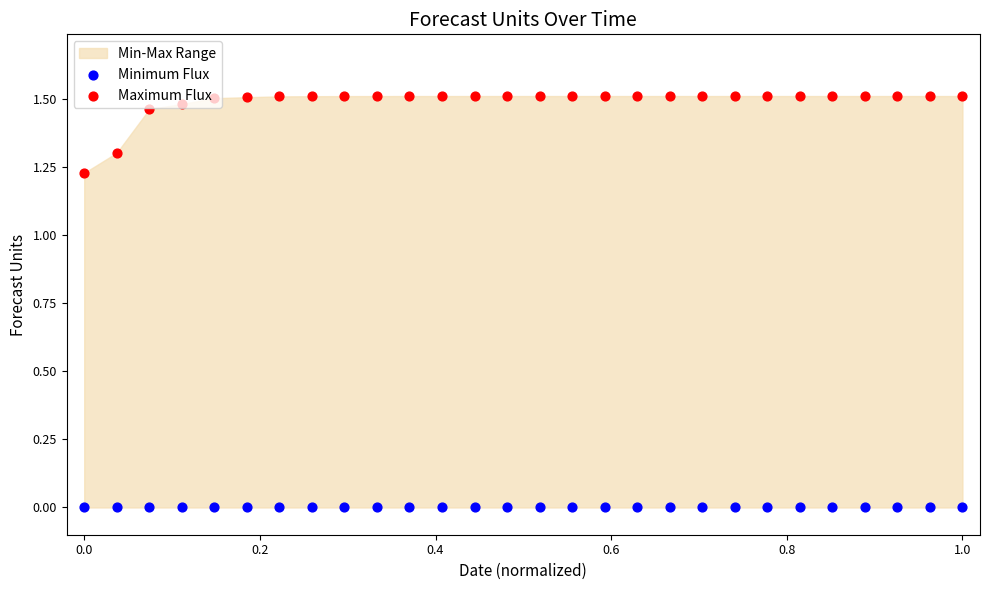

Which series has the widest spread of Y values?

Maximum Flux